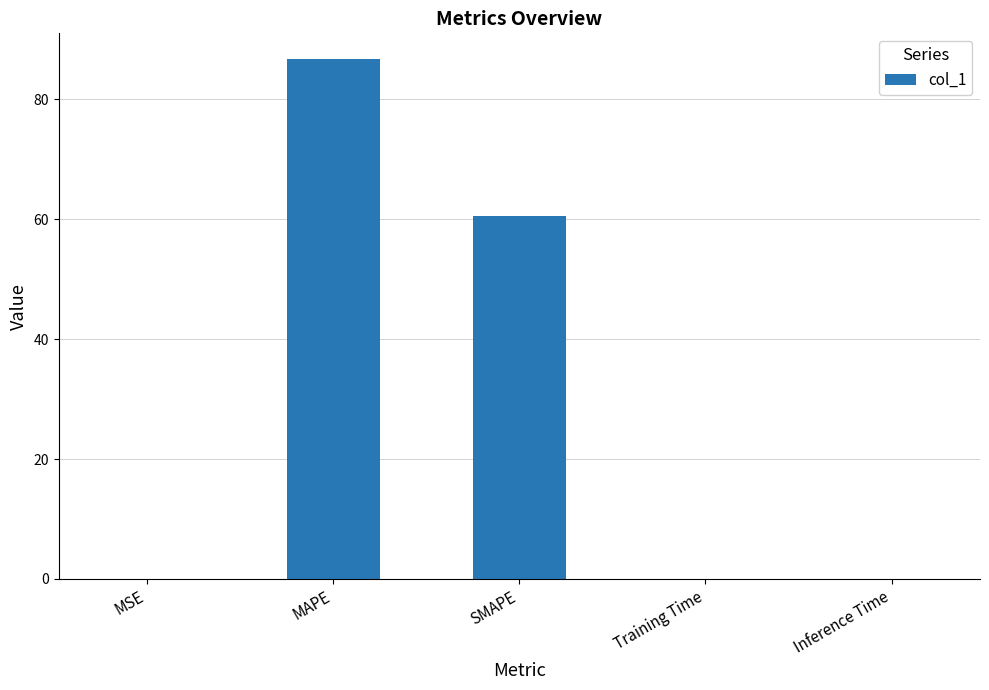

Between MSE and SMAPE, which is larger?

SMAPE